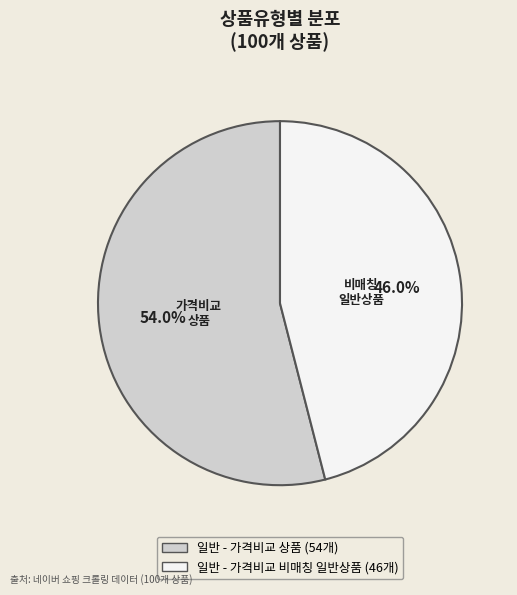

What percentage is the 일반 - 가격비교 상품 slice, to the nearest percent?

54%